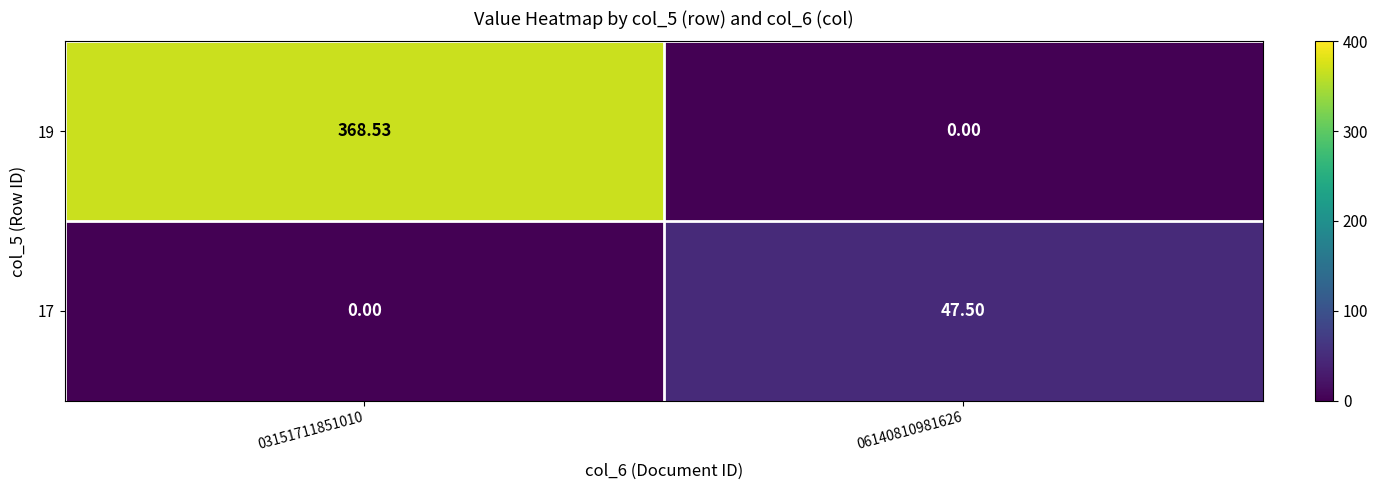

Is the value of 17 at 06140810981626 greater than the value of 19 at 03151711851010?

No